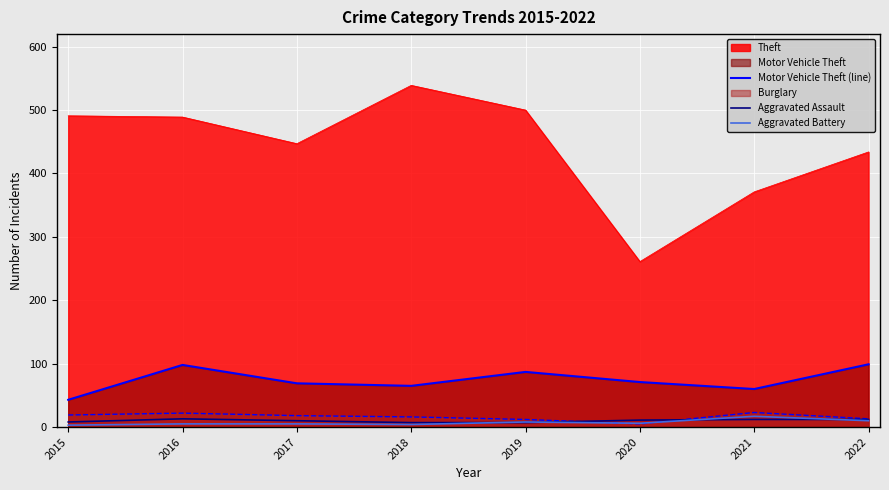

What is the sum of all Motor Vehicle Theft (line) values?

592